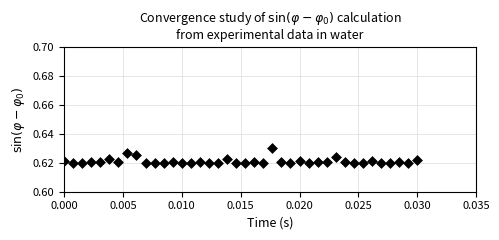

How many data points are displayed?

40